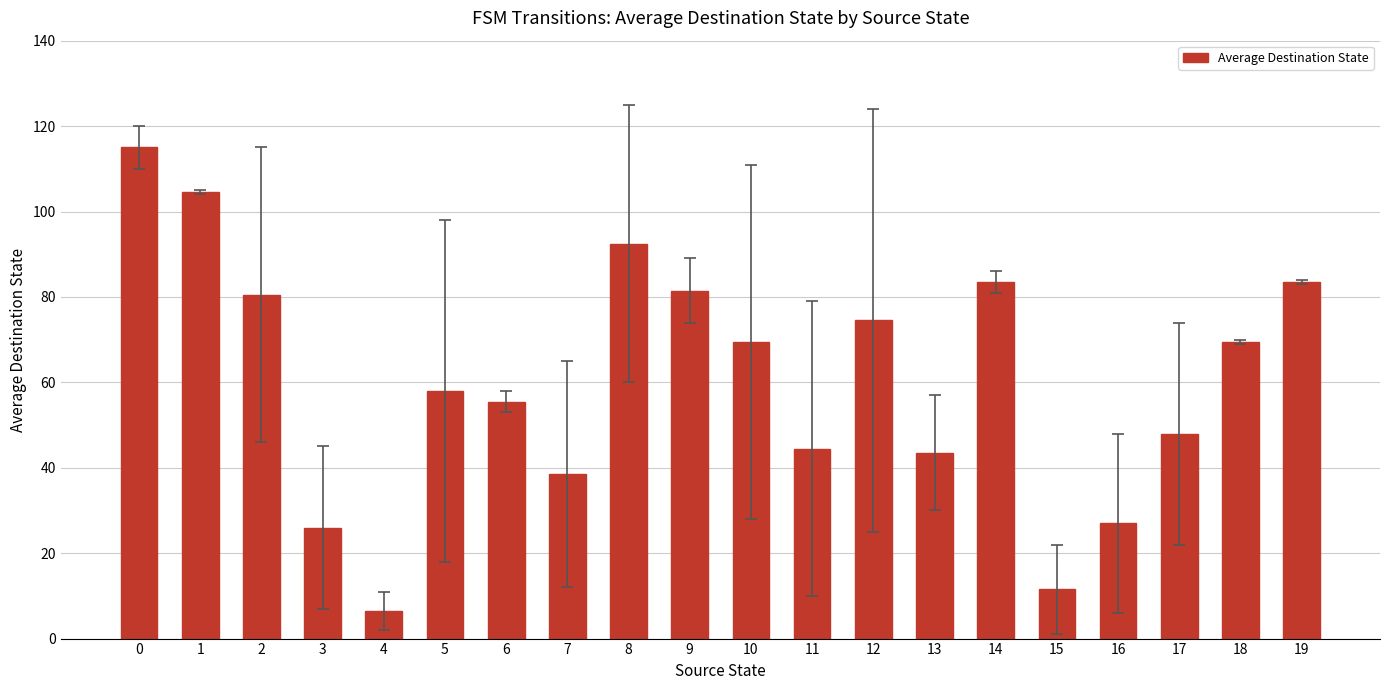

What is the ratio of the value at 10 to the value at 4?

10.7